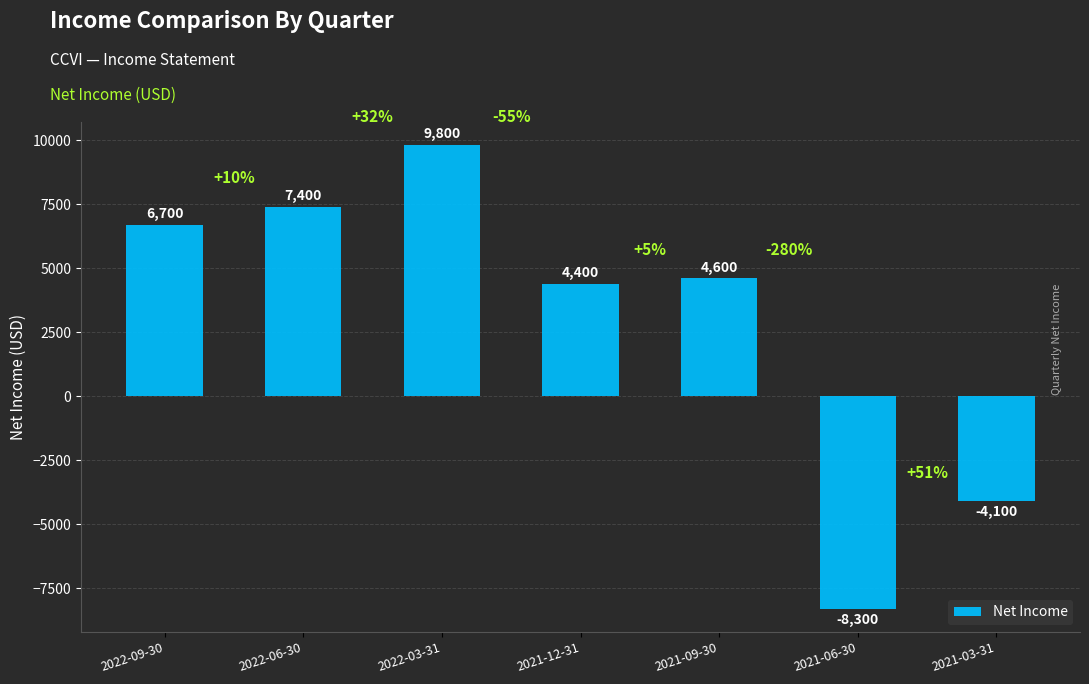

List the labels in order of value, smallest first.

2021-06-30, 2021-03-31, 2021-12-31, 2021-09-30, 2022-09-30, 2022-06-30, 2022-03-31